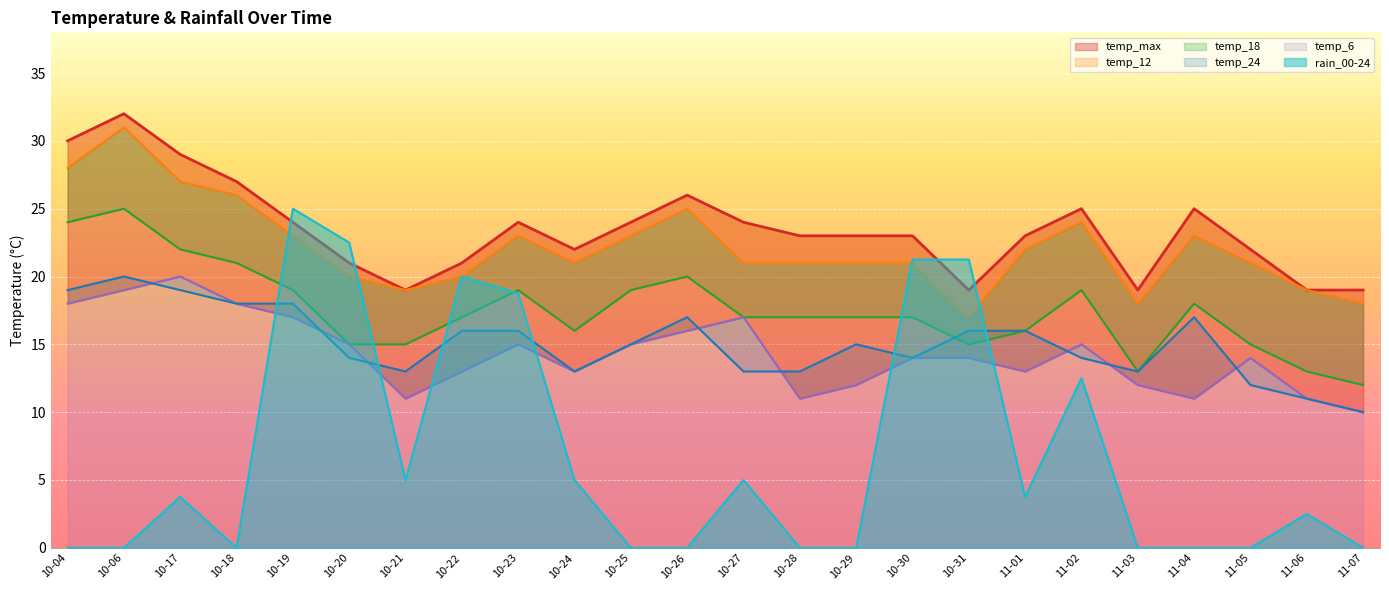

At which label does rain_00-24 reach its peak?

10-19